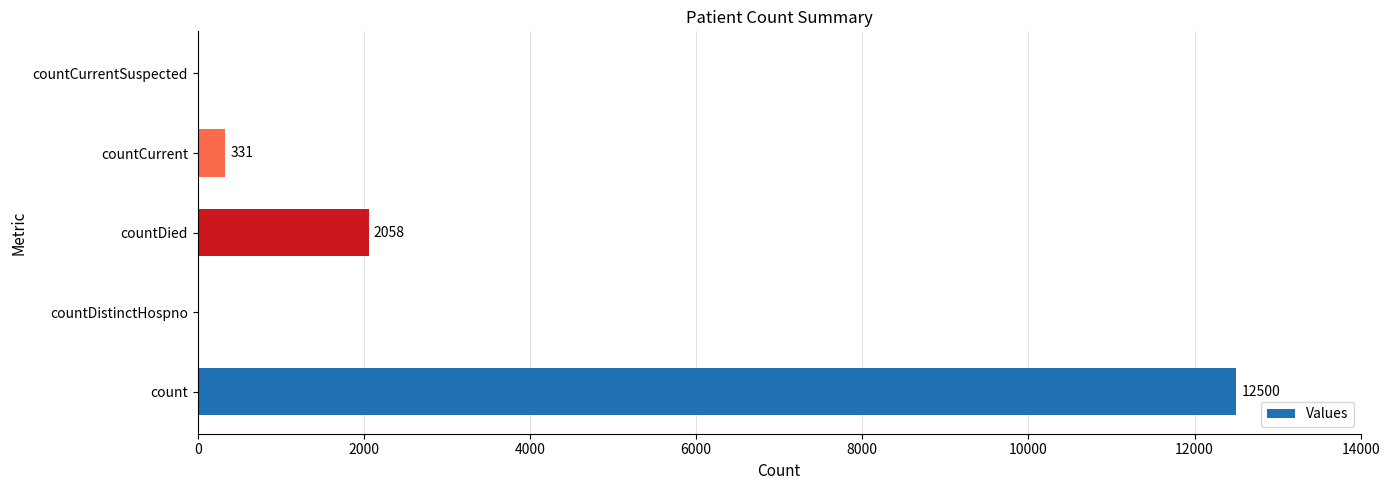

What is the greatest value displayed?

12500